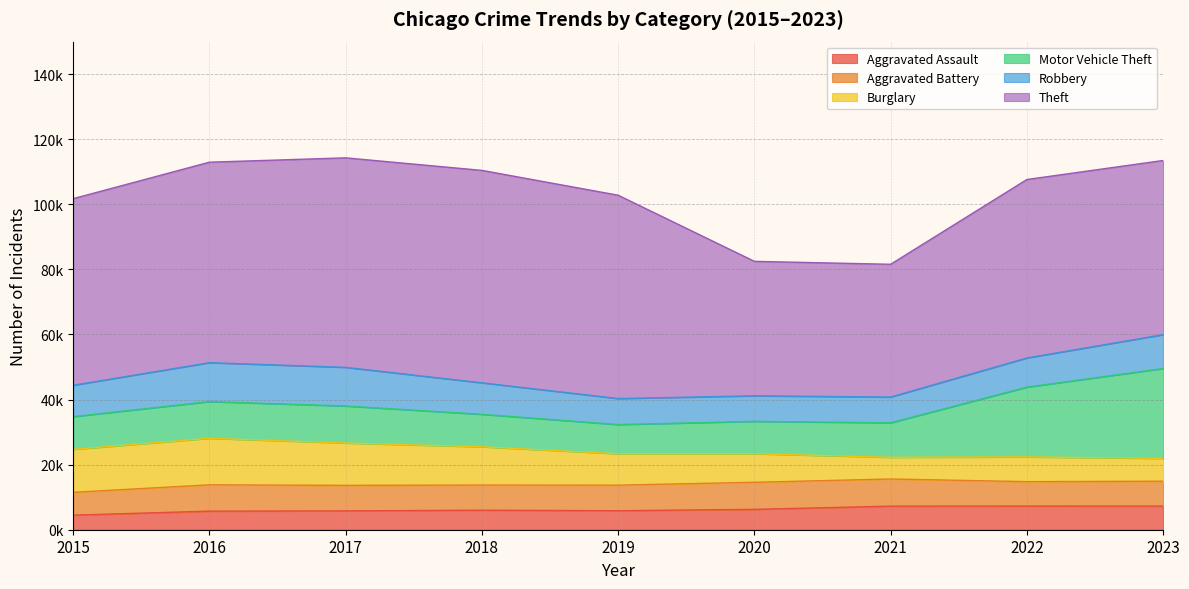

True or false: Aggravated Assault and Motor Vehicle Theft intersect in this chart.

False